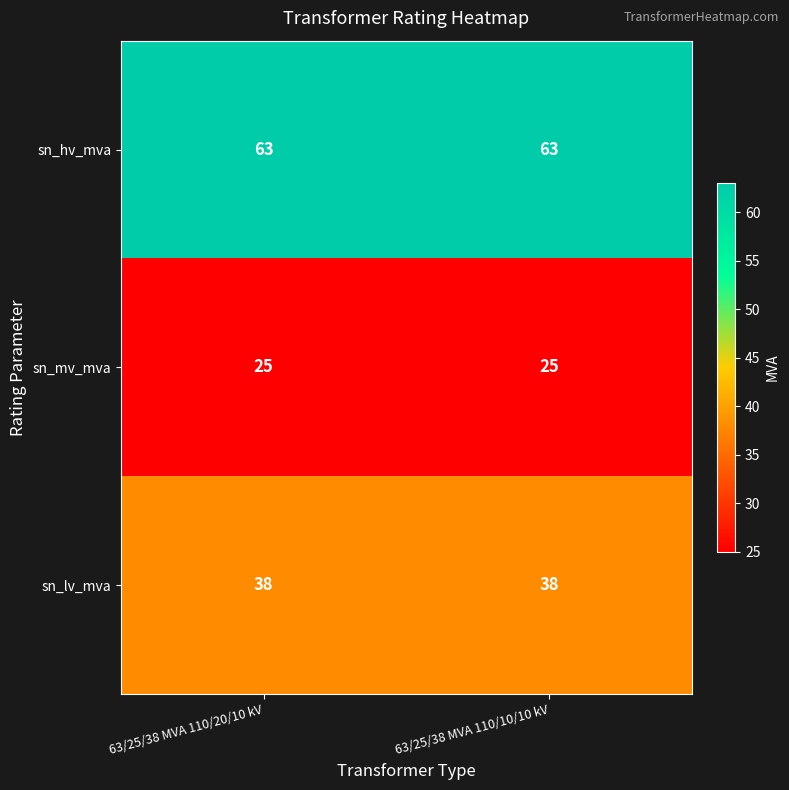

At 63/25/38 MVA 110/10/10 kV, list the series in order from largest to smallest.

sn_hv_mva, sn_lv_mva, sn_mv_mva